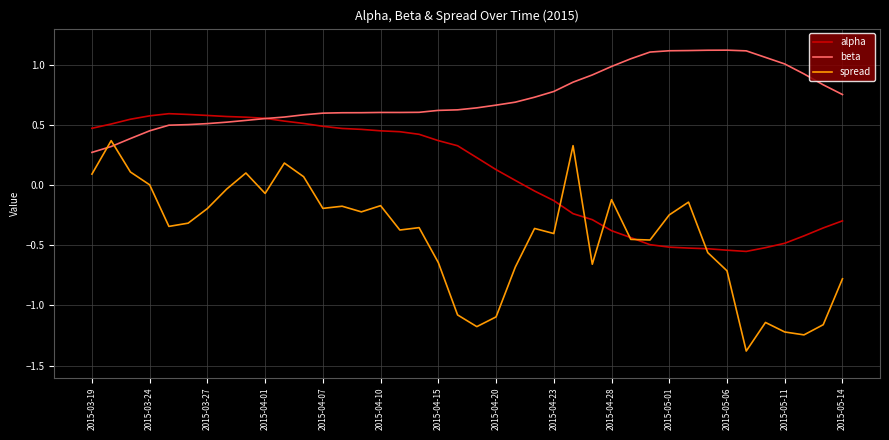

What is the smallest value displayed?

-1.4